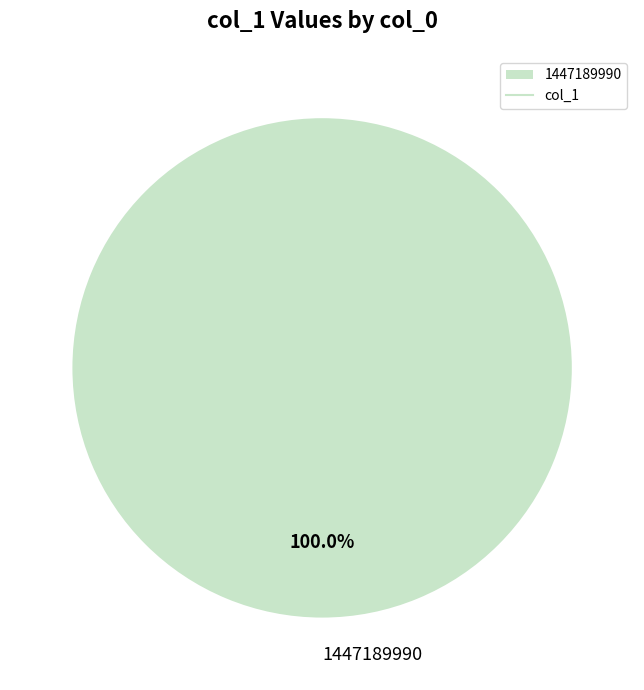

Count the number of slices in the pie.

1